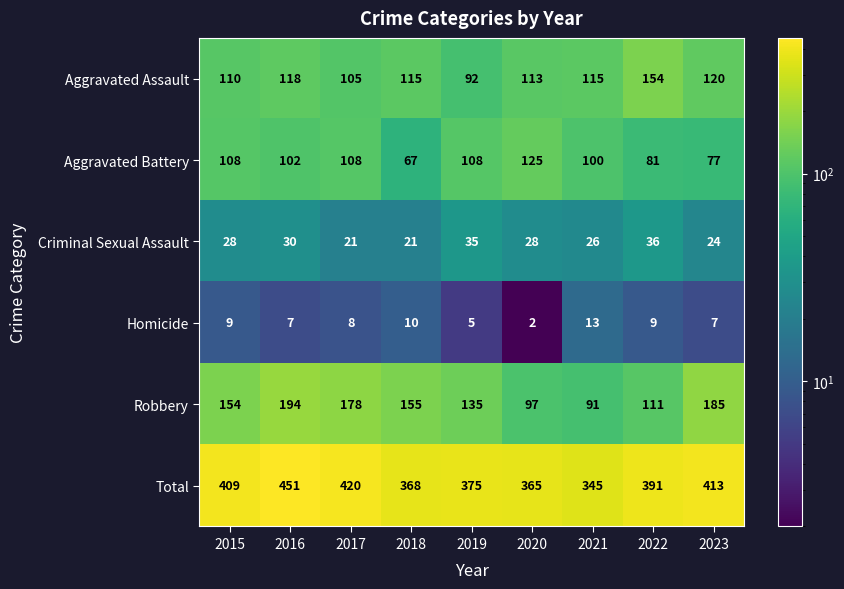

What is the minimum value shown in the chart?

2